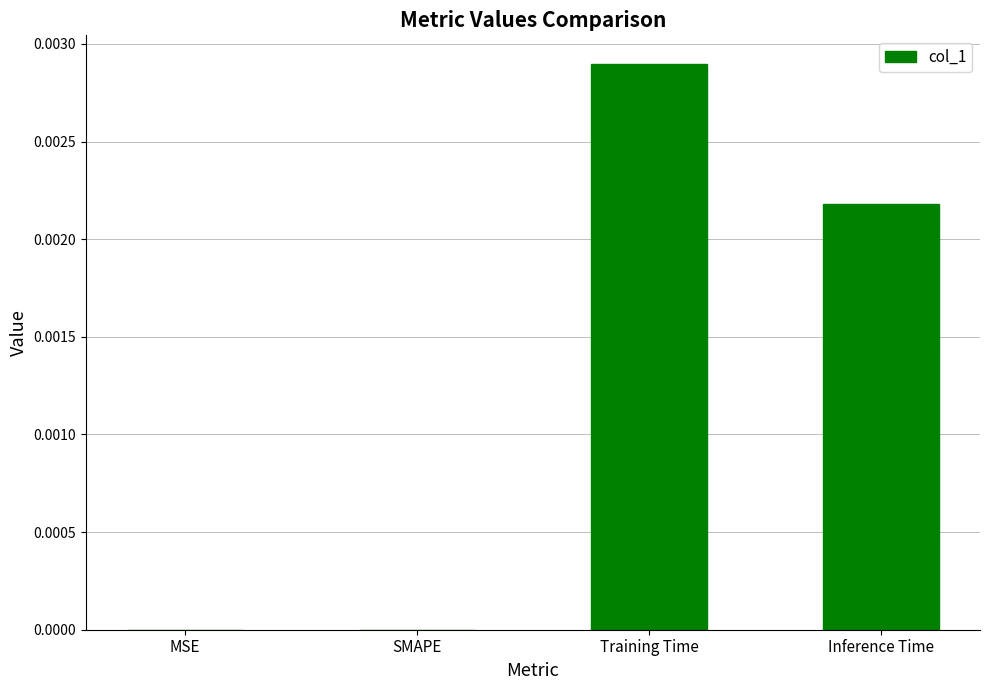

The value at Inference Time is 0.0. True or false?

True